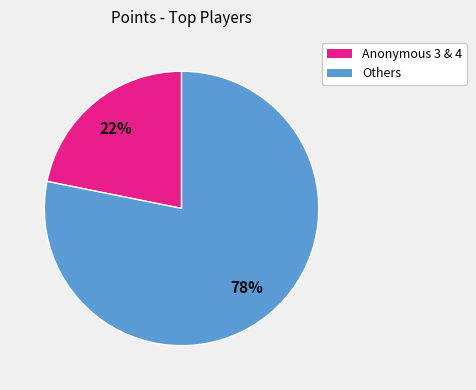

To the nearest percent, what is the difference between the Anonymous 3 & 4 and Others slice percentages?

56%